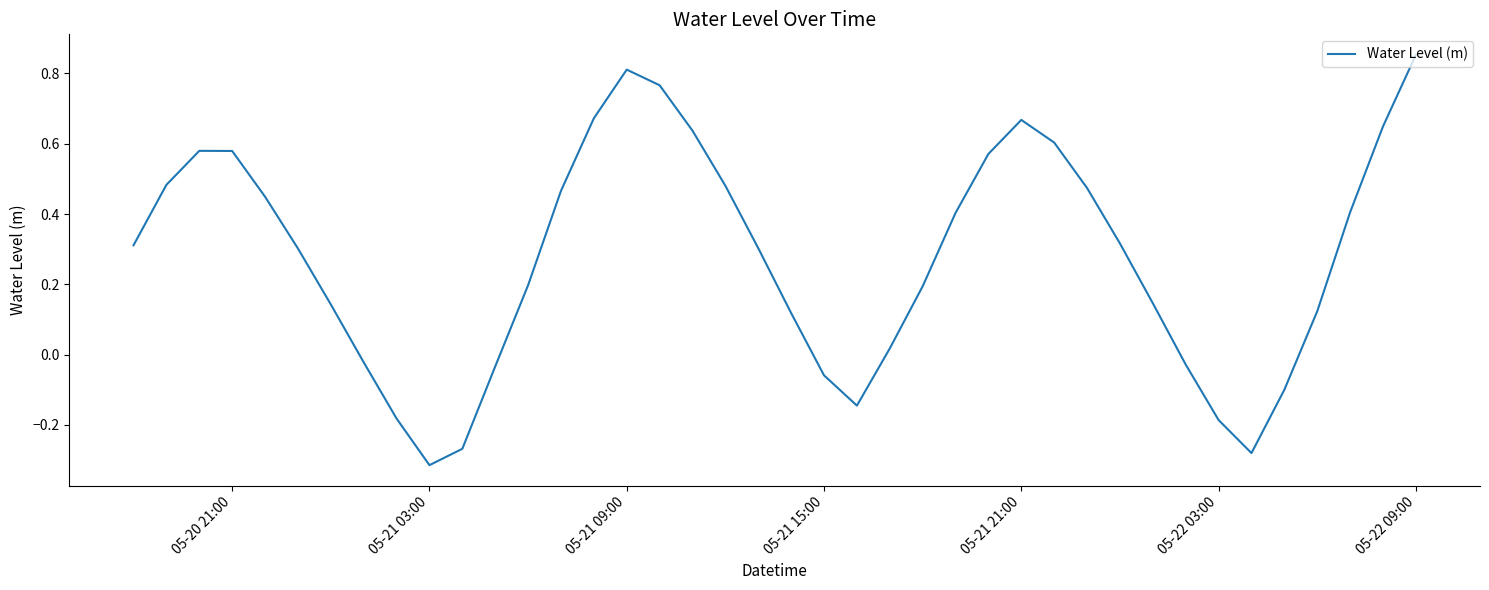

What is the difference between the maximum and minimum values?

1.2